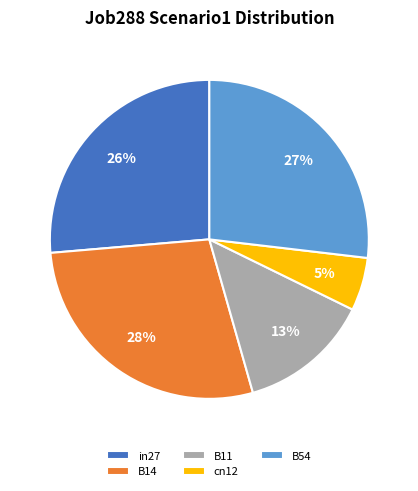

Does in27 account for over 50% of the chart?

No